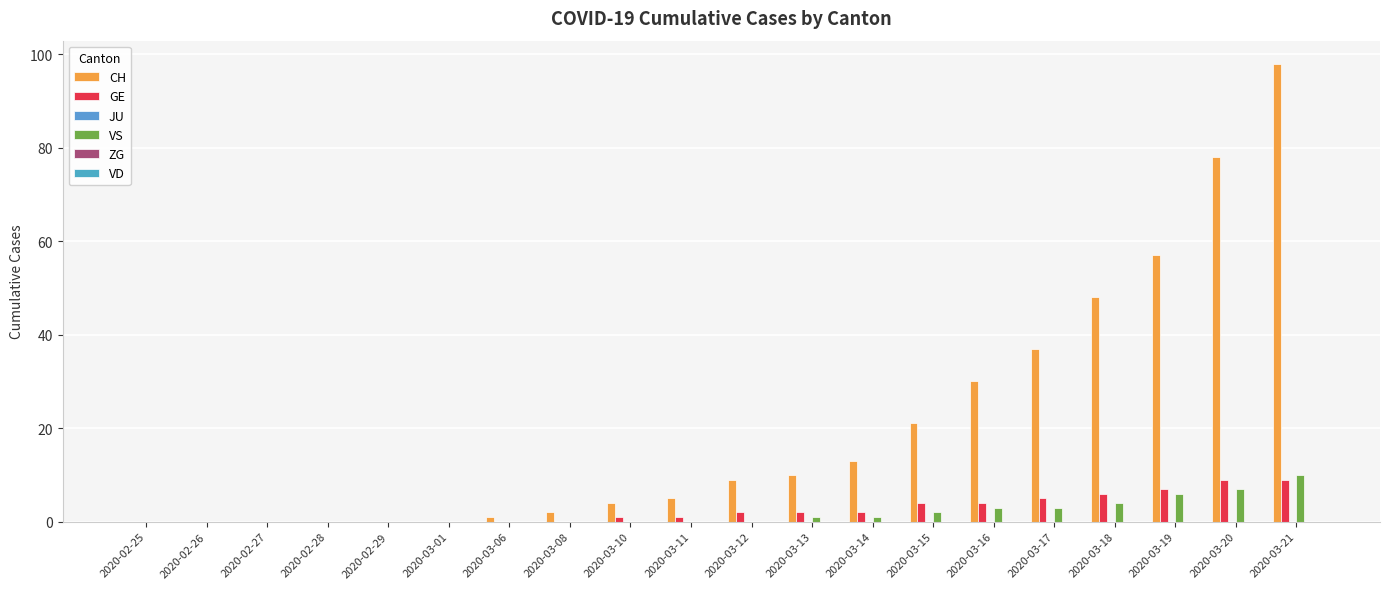

How many categories are shown in the chart?

20